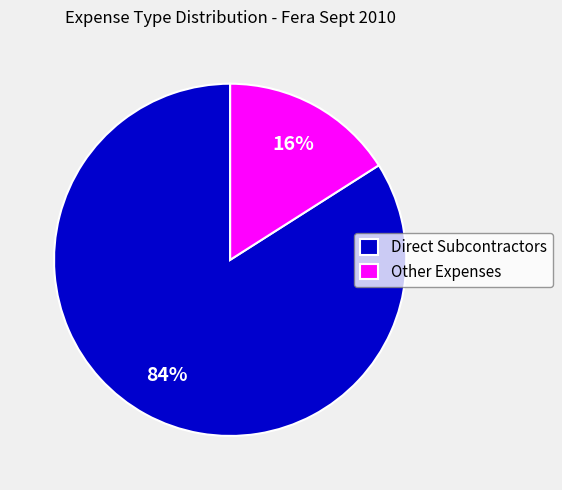

Between Other Expenses and Direct Subcontractors, which is larger?

Direct Subcontractors